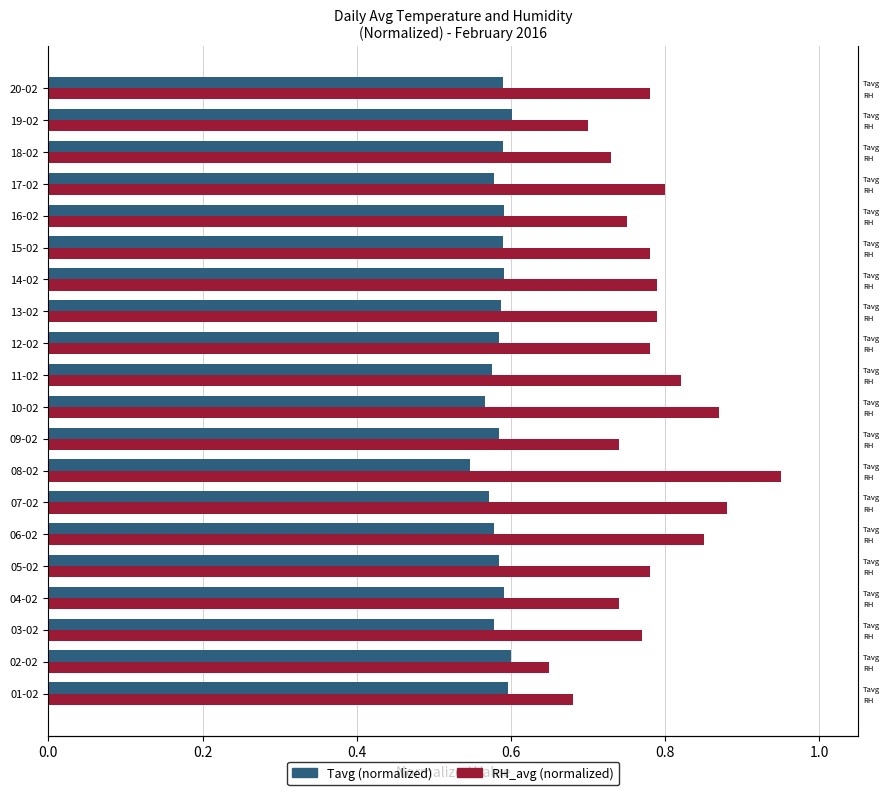

True or false: RH_avg (normalized) has a value of 0.4 at 03-02.

False